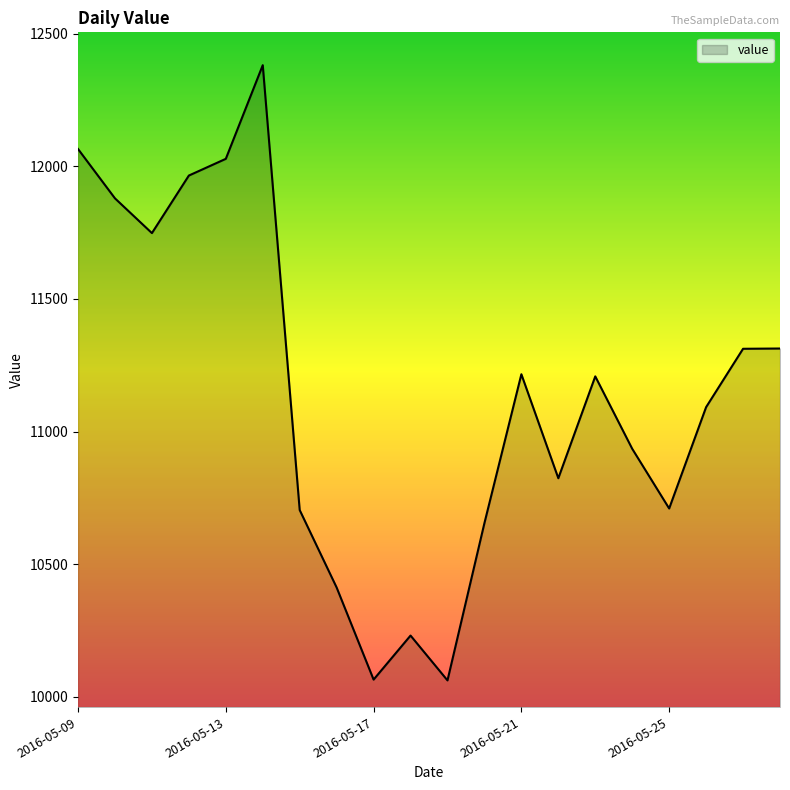

How many series are shown in this chart?

1